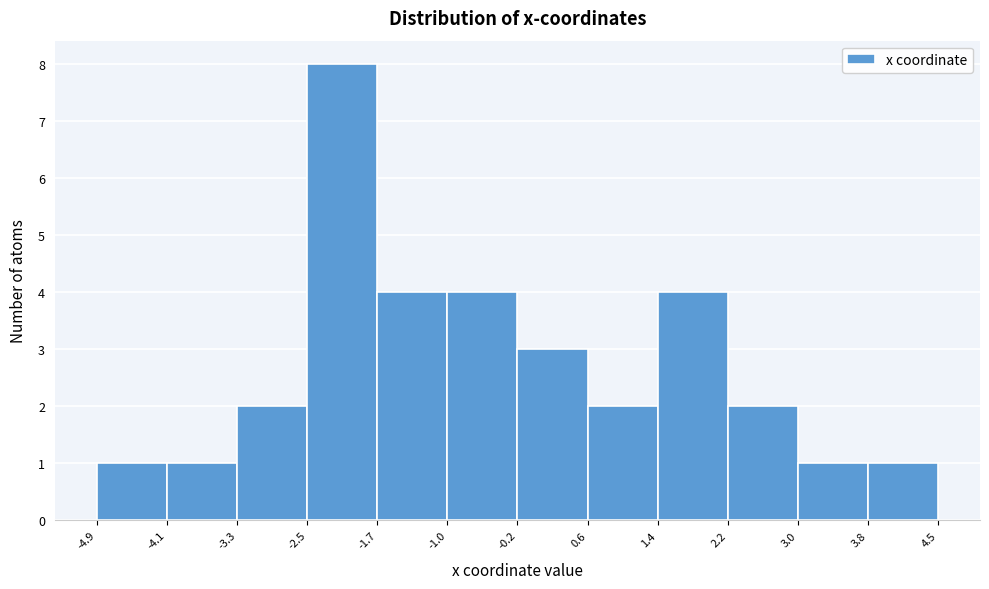

Reading left to right, list every bar in this chart as the range it spans on the x-axis followed by its height. The values are not printed on the chart, so give them approximately, as read against the axis.

-4.9 to -4.1: 1
-4.1 to -3.3: 1
-3.3 to -2.5: 2
-2.5 to -1.7: 8
-1.7 to -1.0: 4
-1.0 to -0.2: 4
-0.2 to 0.6: 3
0.6 to 1.4: 2
1.4 to 2.2: 4
2.2 to 3.0: 2
3.0 to 3.8: 1
3.8 to 4.5: 1